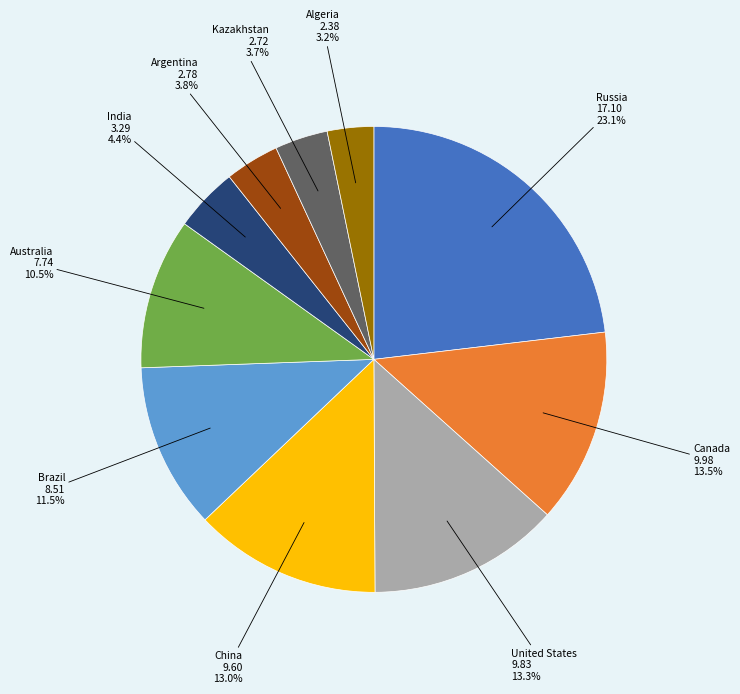

What portion of the pie excludes India?

95.6%